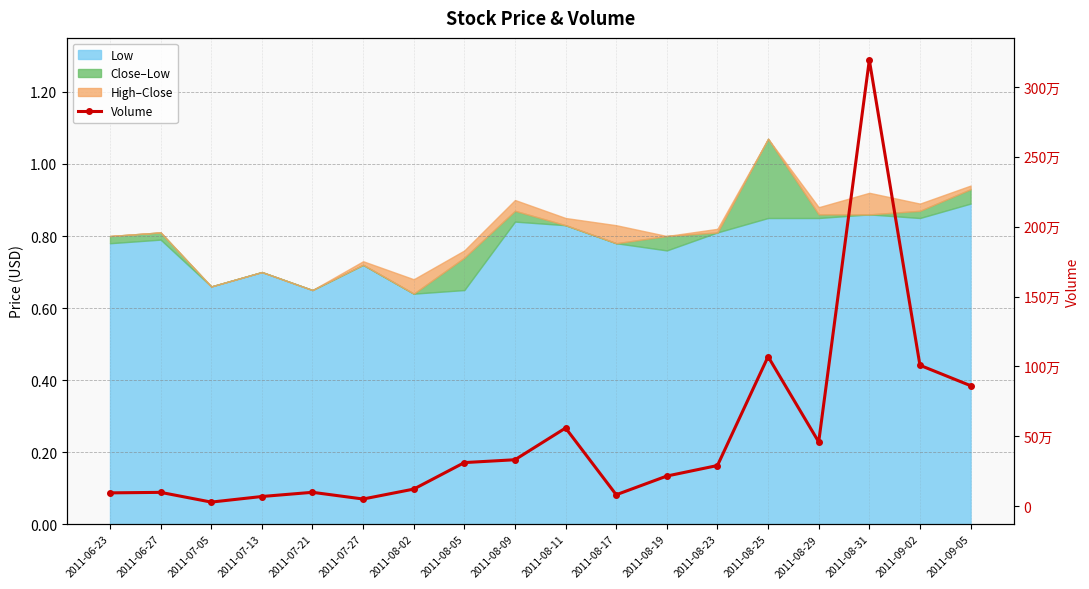

What position from the left is 2011-08-29?

15